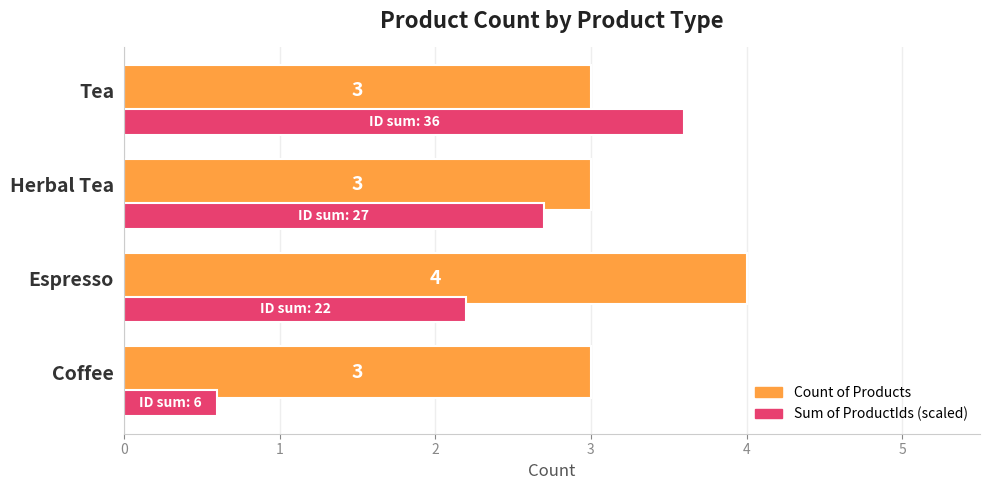

At which category does the chart reach its minimum across all series?

Coffee